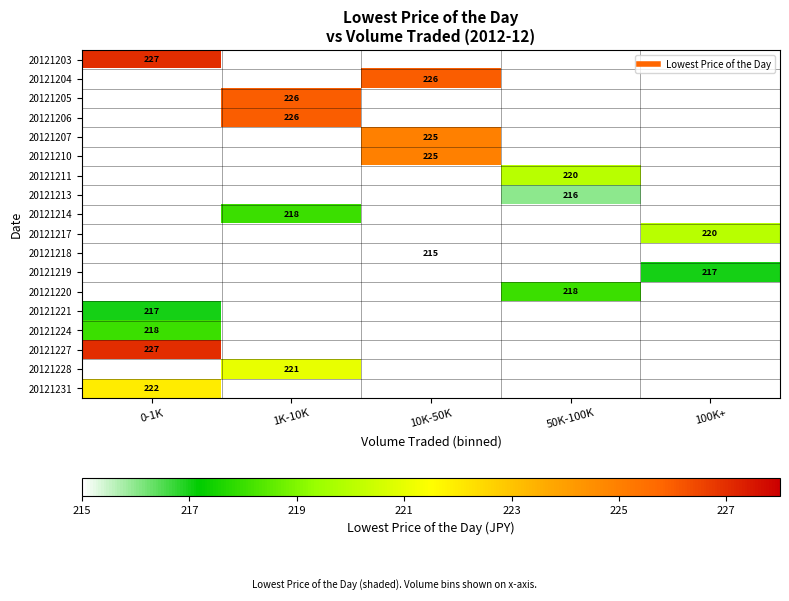

List the series in order of their peak value, highest first.

20121203, 20121204, 20121205, 20121206, 20121207, 20121210, 20121211, 20121213, 20121214, 20121217, 20121218, 20121219, 20121220, 20121227, 20121224, 20121221, 20121228, 20121231